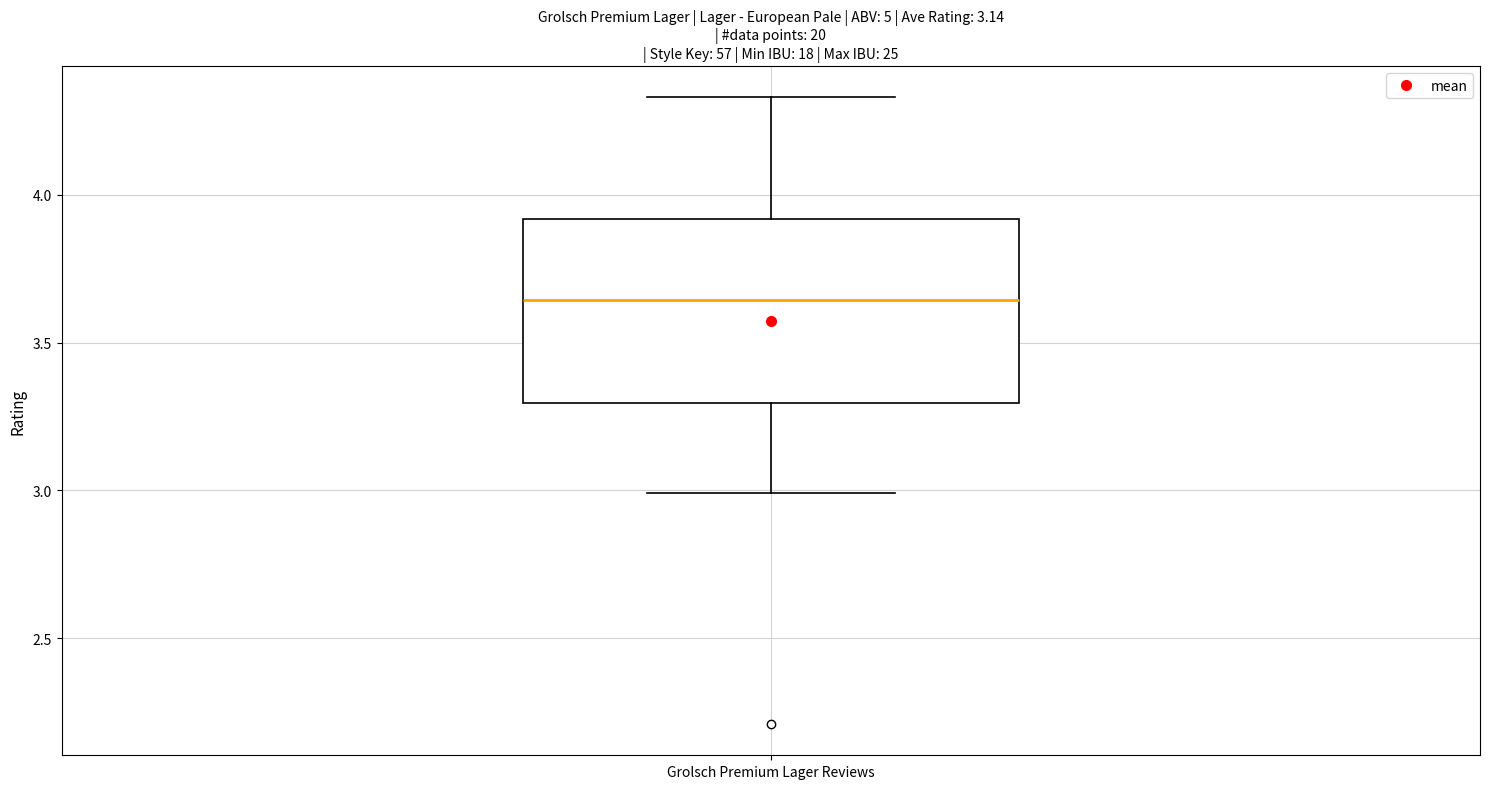

Transcribe this box plot: give where the median line is, the range the box spans, and where the two whiskers end, as read against the y-axis. The values are not printed on the chart, so give them approximately, as read against the axis.

median 3.65, box 3.30 to 3.90, whiskers 3.00 to 4.35